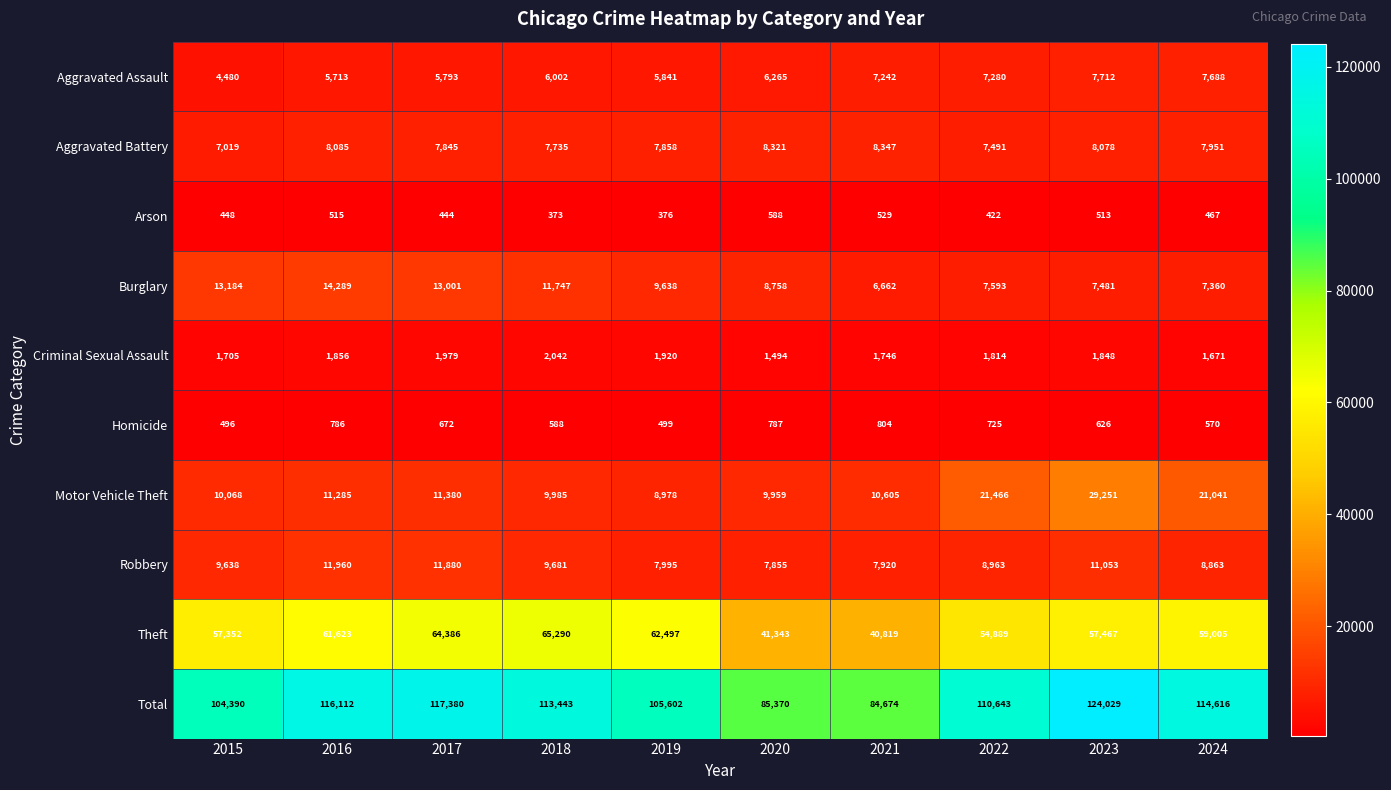

How many values in the Arson series are below 467?

5